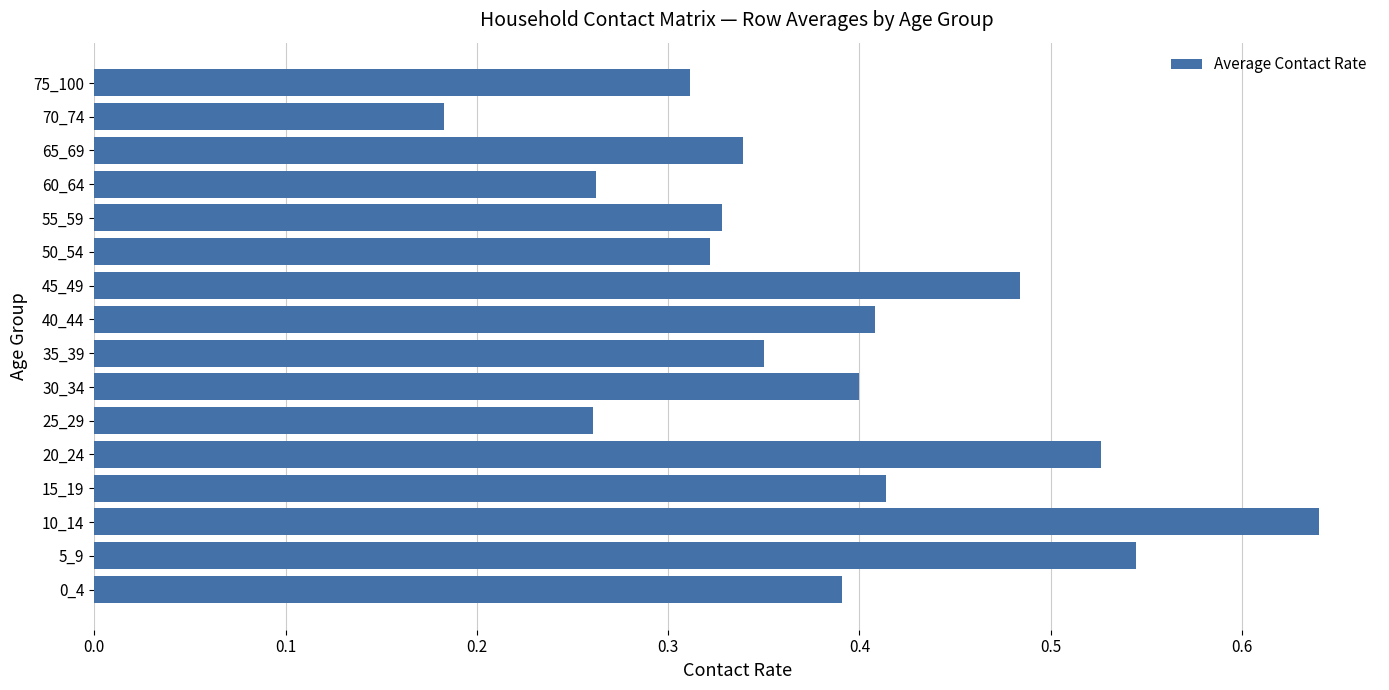

Where is the data nearest to the value 0?

70_74